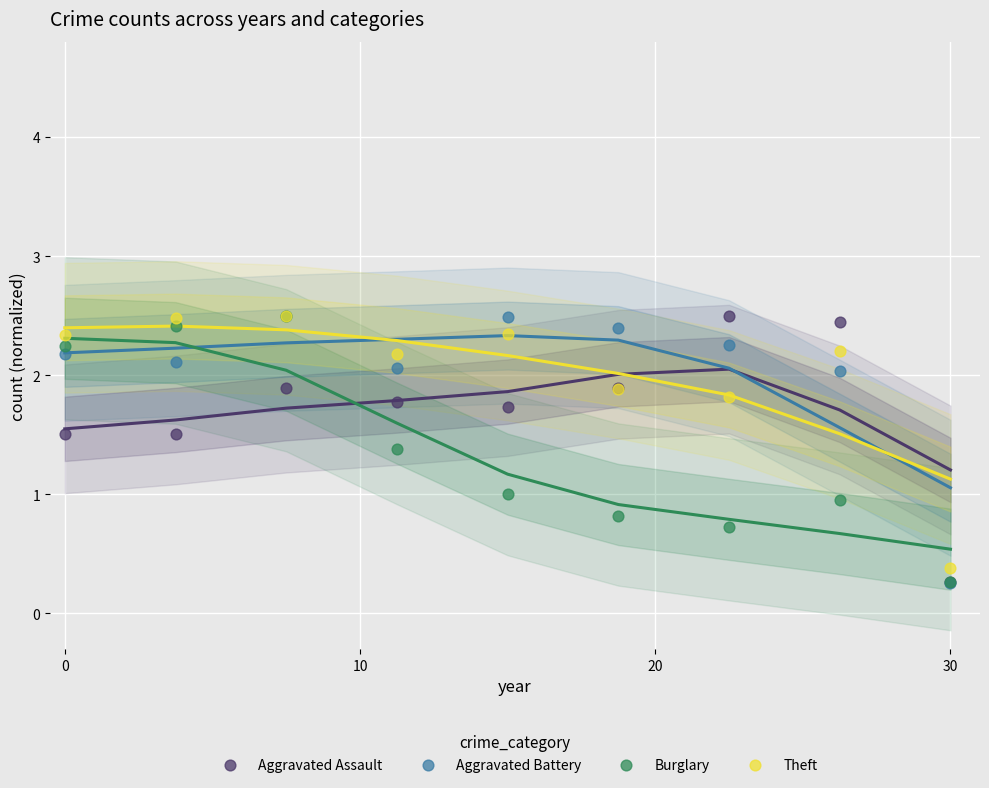

What are all the series names shown in the legend?

Aggravated Assault, Aggravated Battery, Burglary, Theft